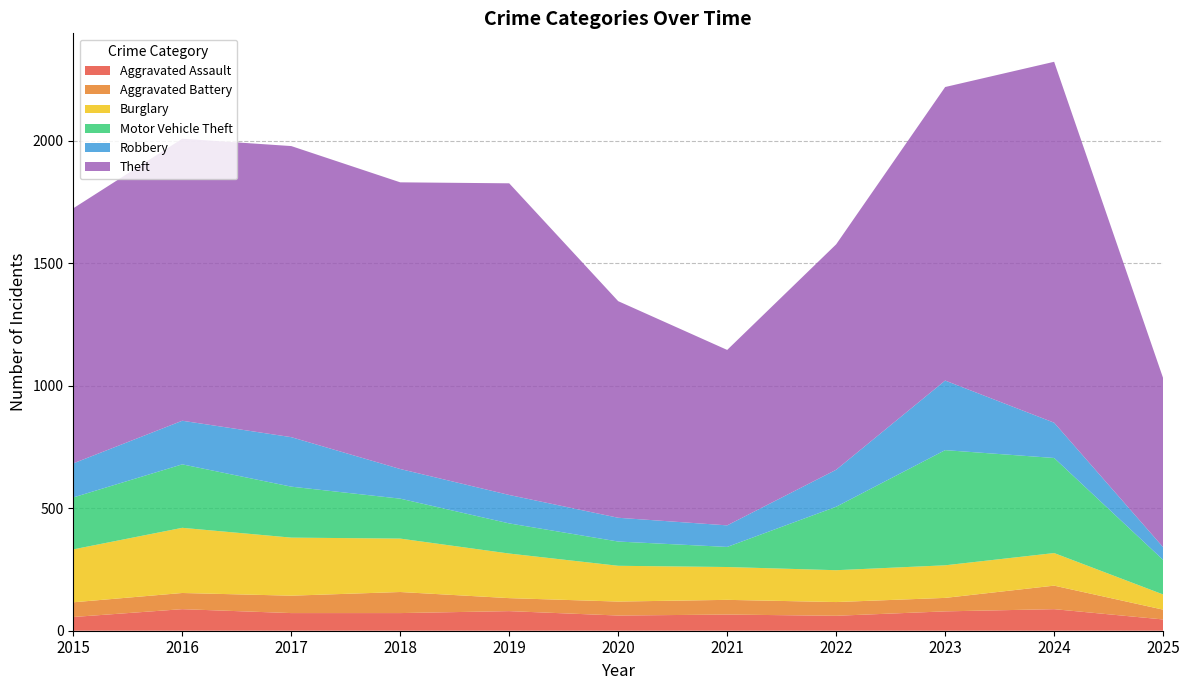

Reading right to left, what are all the values shown in this chart?

Aggravated Assault: 2025=46	2024=88	2023=79	2022=61	2021=66	2020=62	2019=80	2018=72	2017=72	2016=88	2015=56
Aggravated Battery: 2025=40	2024=96	2023=55	2022=56	2021=60	2020=57	2019=53	2018=86	2017=71	2016=66	2015=60
Burglary: 2025=62	2024=133	2023=133	2022=130	2021=134	2020=146	2019=182	2018=218	2017=237	2016=266	2015=216
Motor Vehicle Theft: 2025=141	2024=388	2023=470	2022=259	2021=82	2020=99	2019=123	2018=163	2017=208	2016=259	2015=212
Robbery: 2025=52	2024=144	2023=284	2022=151	2021=88	2020=97	2019=116	2018=121	2017=202	2016=178	2015=139
Theft: 2025=690	2024=1473	2023=1198	2022=920	2021=716	2020=884	2019=1272	2018=1170	2017=1188	2016=1151	2015=1041